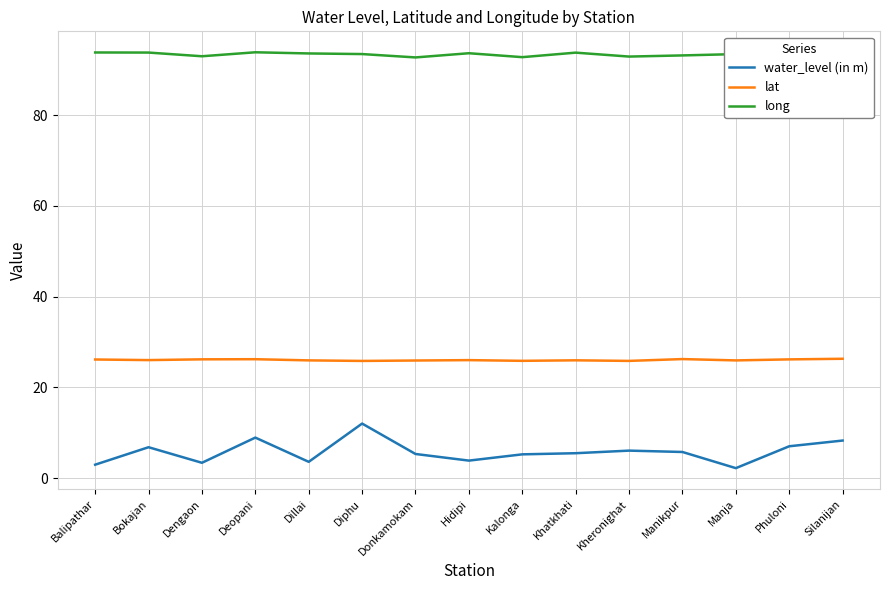

What is the smallest value displayed?

2.2